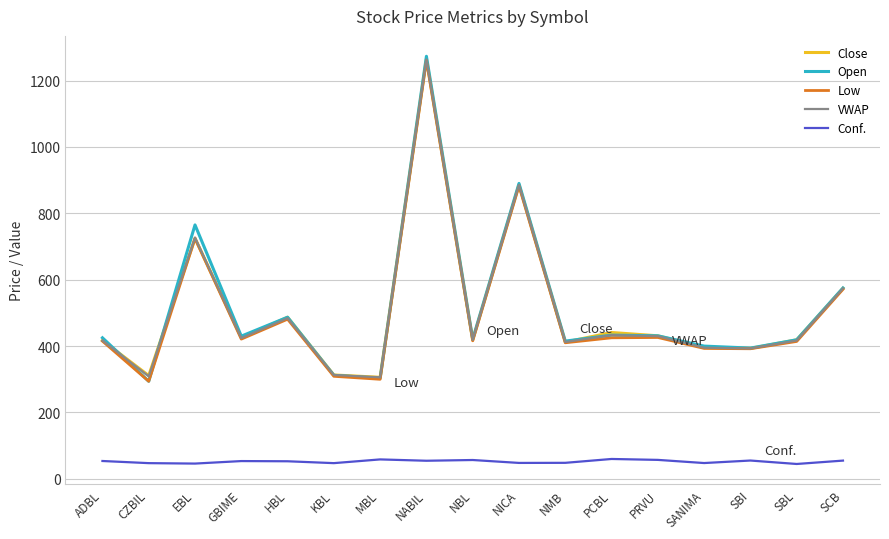

What is the spread (max minus min) of values at SBI?

338.7